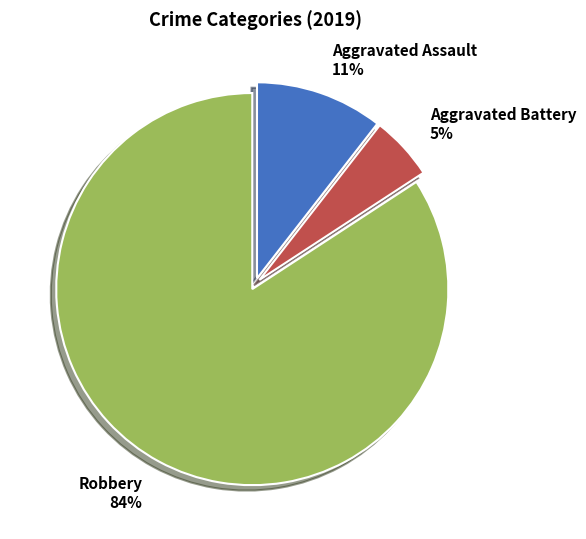

Is it true that Robbery is 84% of the pie?

True